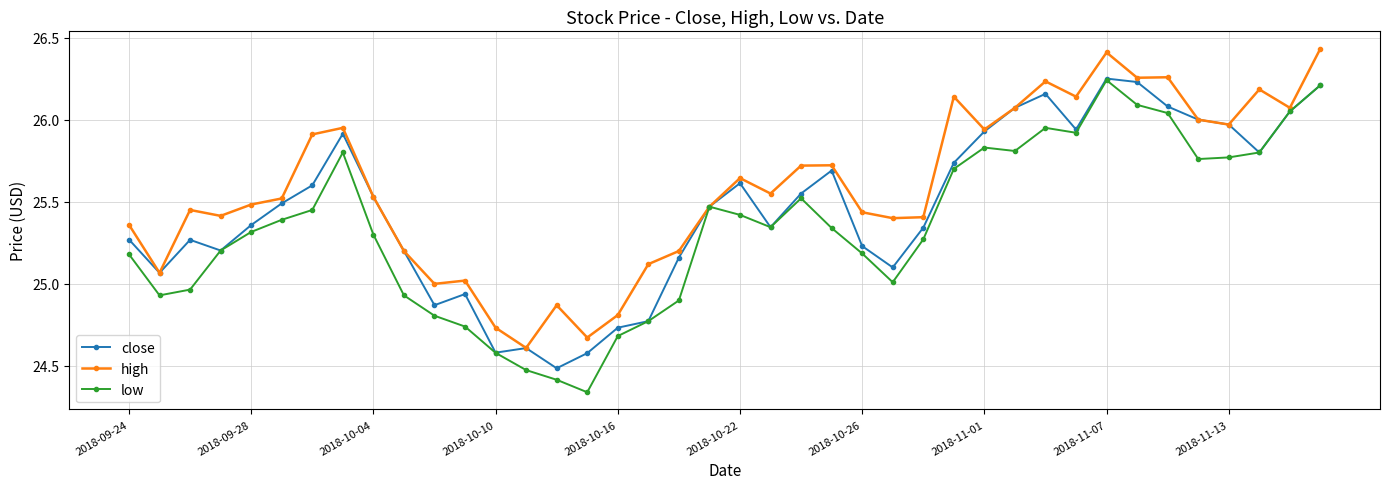

True or false: close has more than 1 points higher than both neighbors.

True